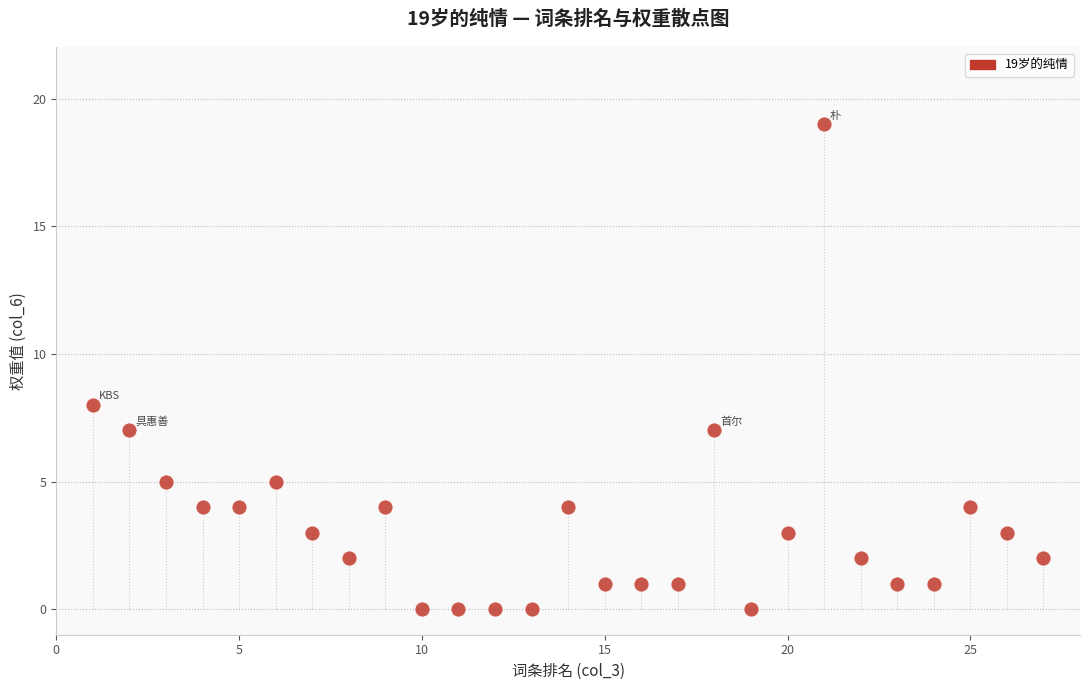

What is the range of X values (max minus min)?

26